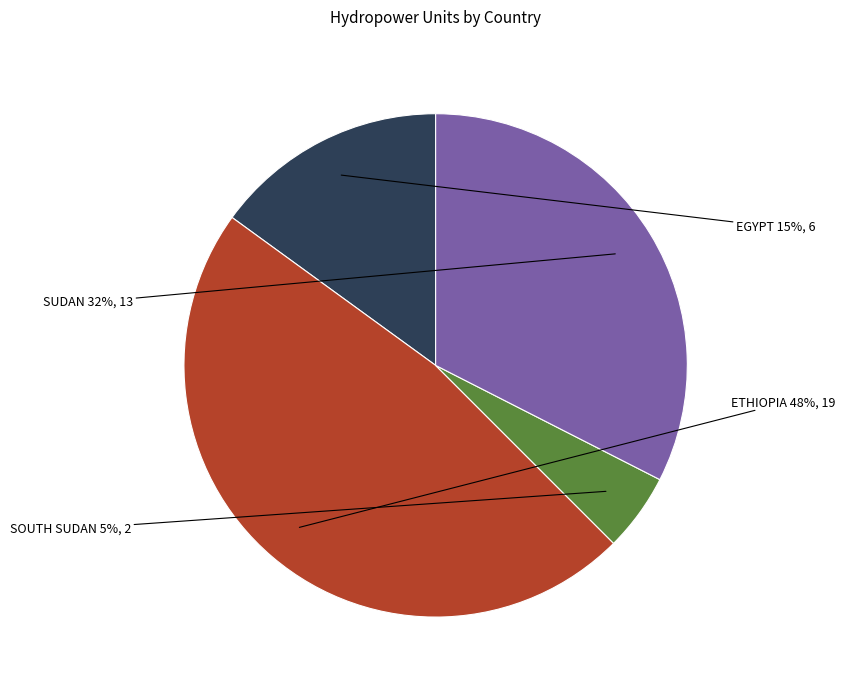

How many slices are in this pie chart?

4